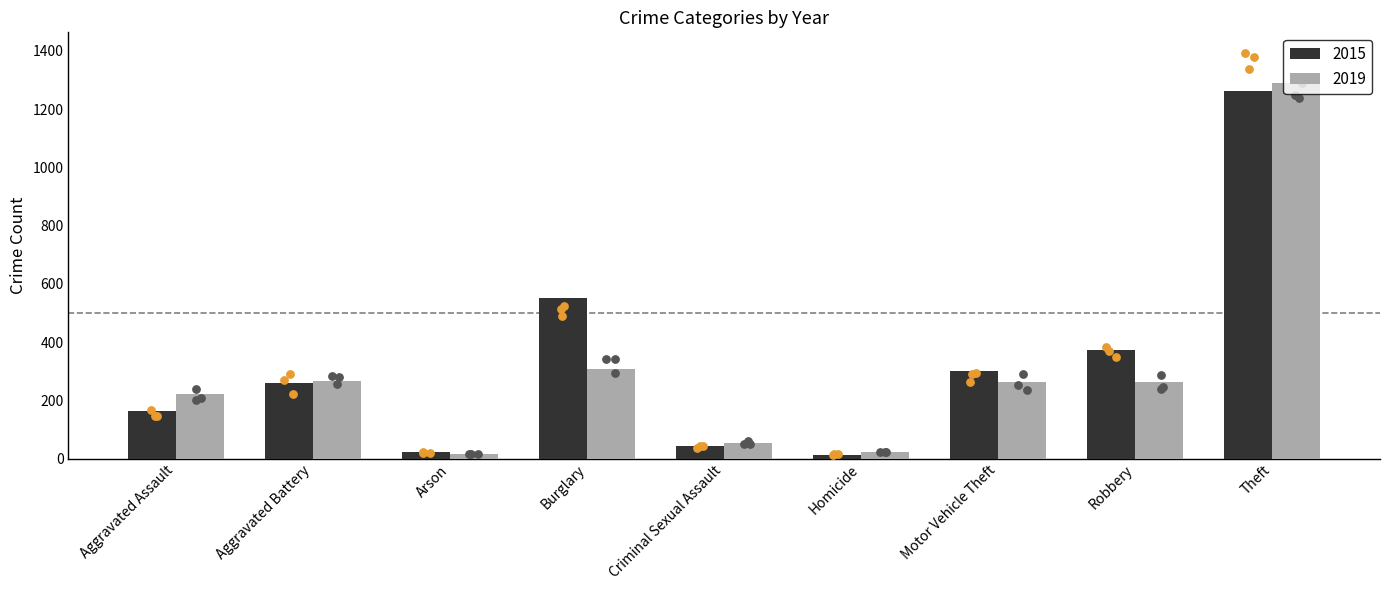

At which category is the sum across all series the highest?

Theft